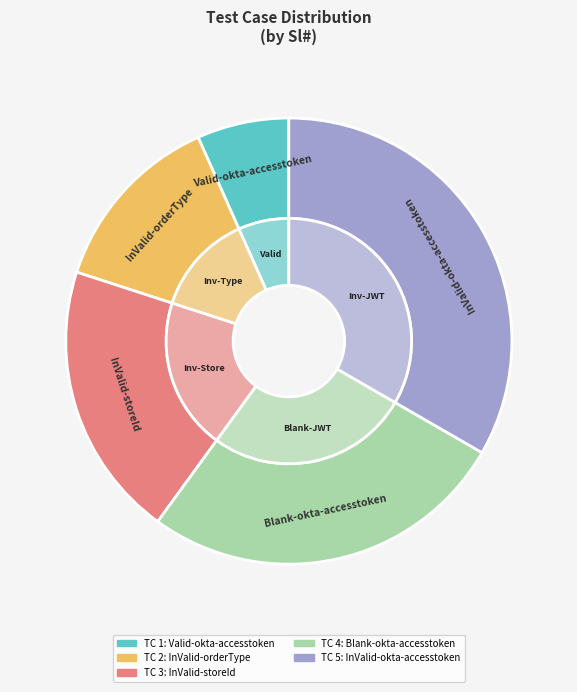

Does InValid-storeId account for over 50% of the chart?

No